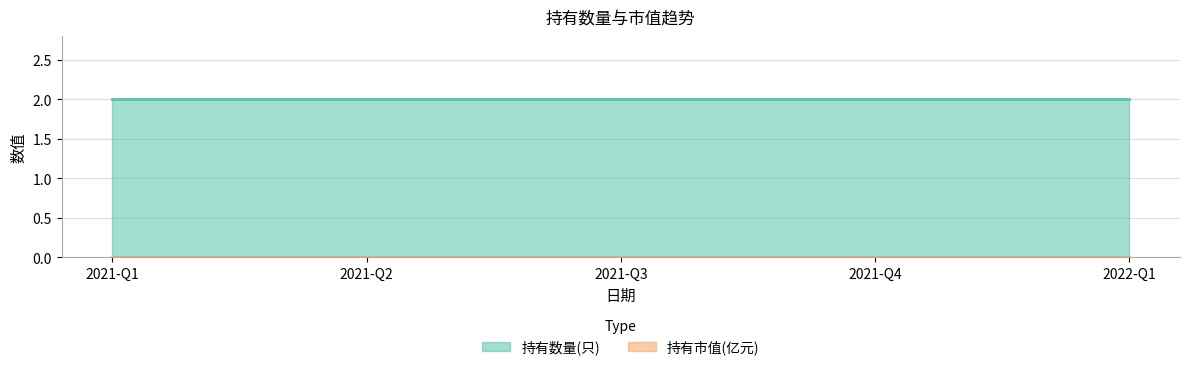

List the labels in order of 持有市值(亿元) value, smallest first.

2021-Q1, 2021-Q2, 2021-Q3, 2021-Q4, 2022-Q1